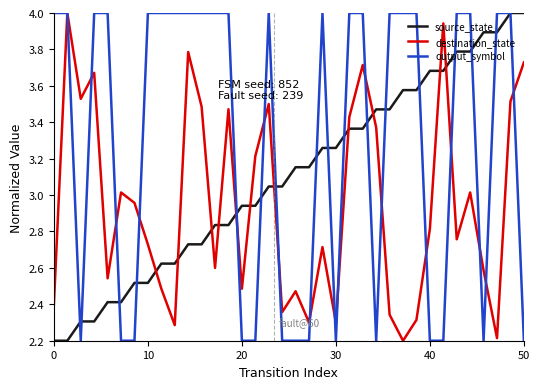

Is this an area chart (filled region under the line)?

No